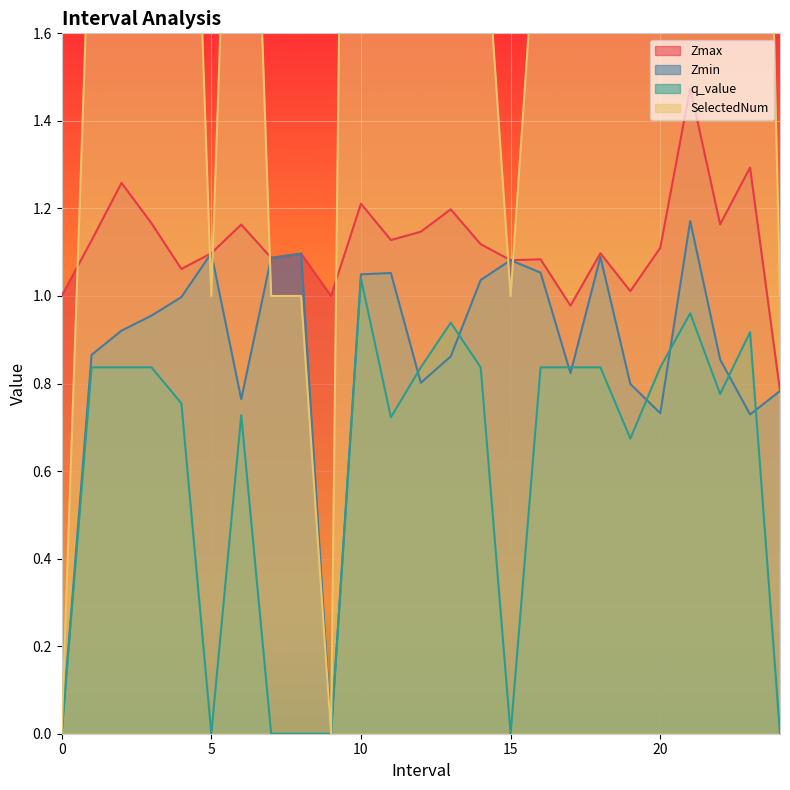

At which category is the sum across all series the highest?

10.0